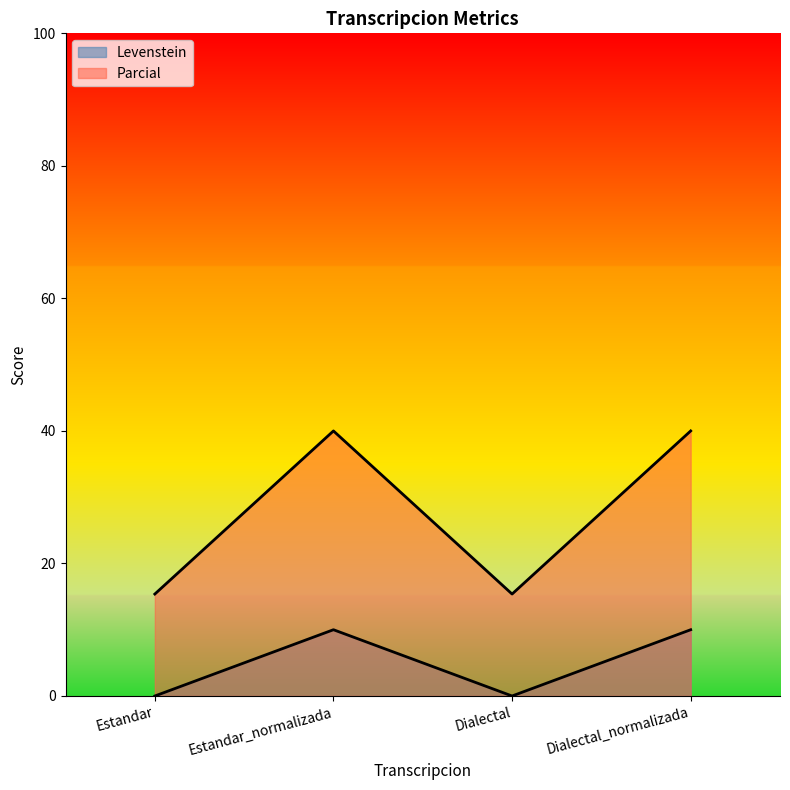

True or false: Levenstein and Parcial intersect in this chart.

False